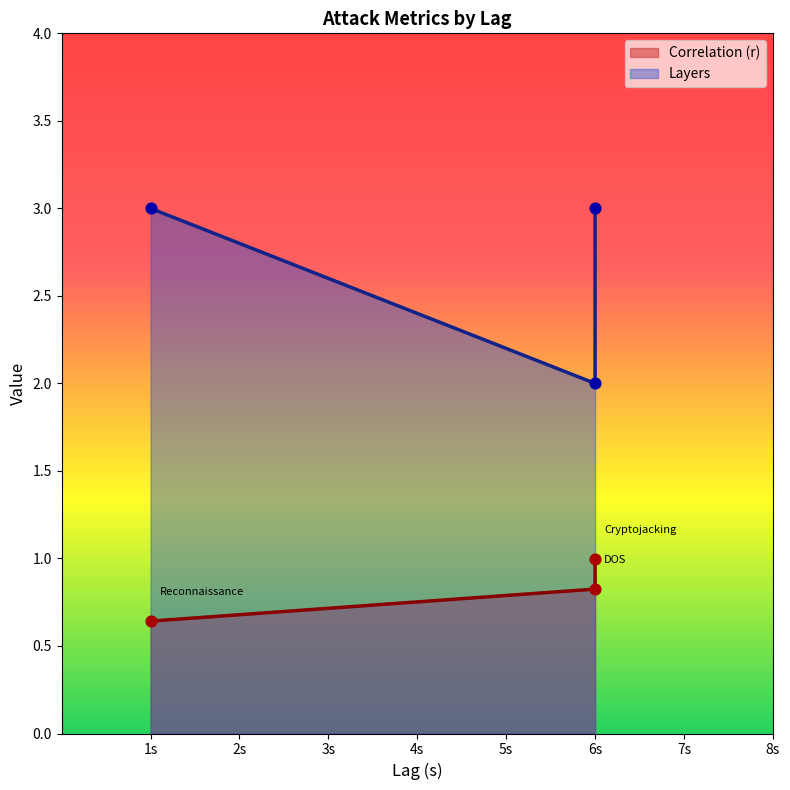

At how many categories does at least one series exceed 1?

3